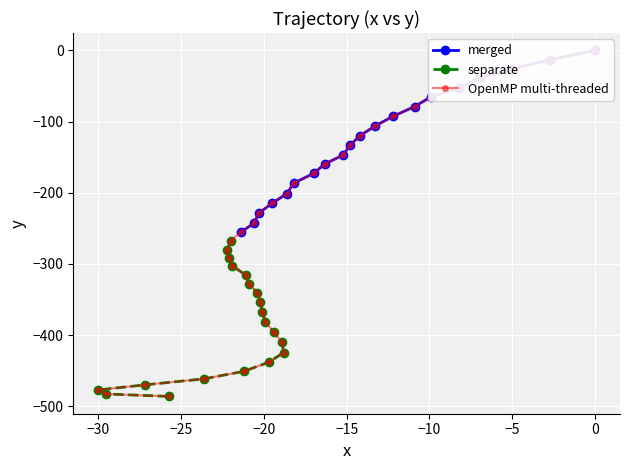

What is the minimum value for separate?

-486.2